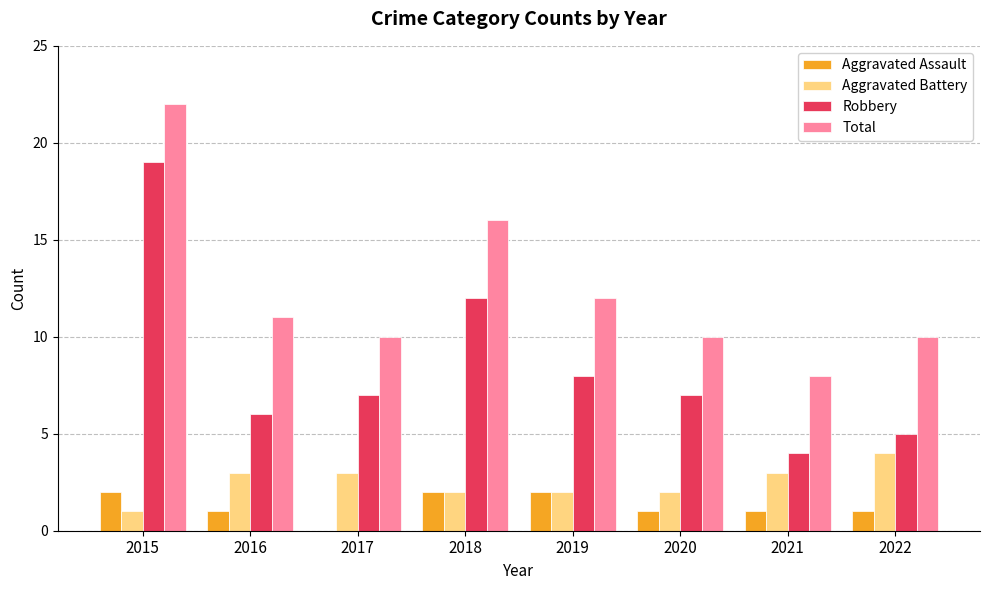

Are the bars grouped side by side (vs. stacked)?

Yes